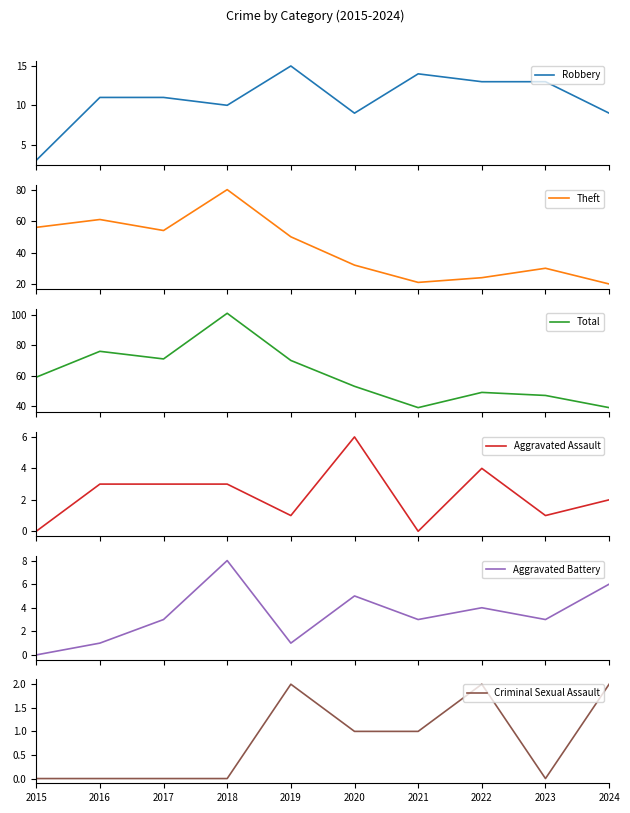

Which has a higher value, 2023 or 2022?

2023